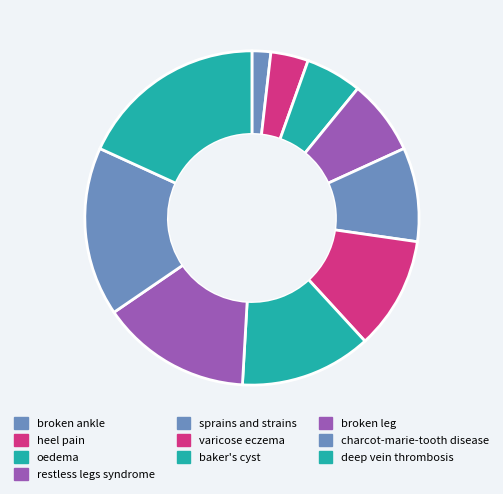

The broken leg slice represents 15% of the pie. True or false?

True